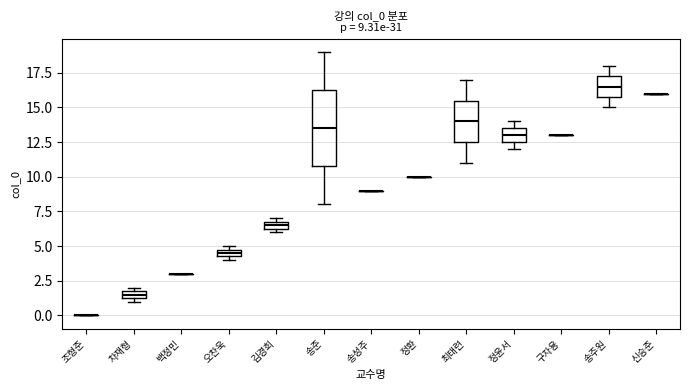

Comparing the boxes themselves (not the whiskers), which one is the tallest?

송준